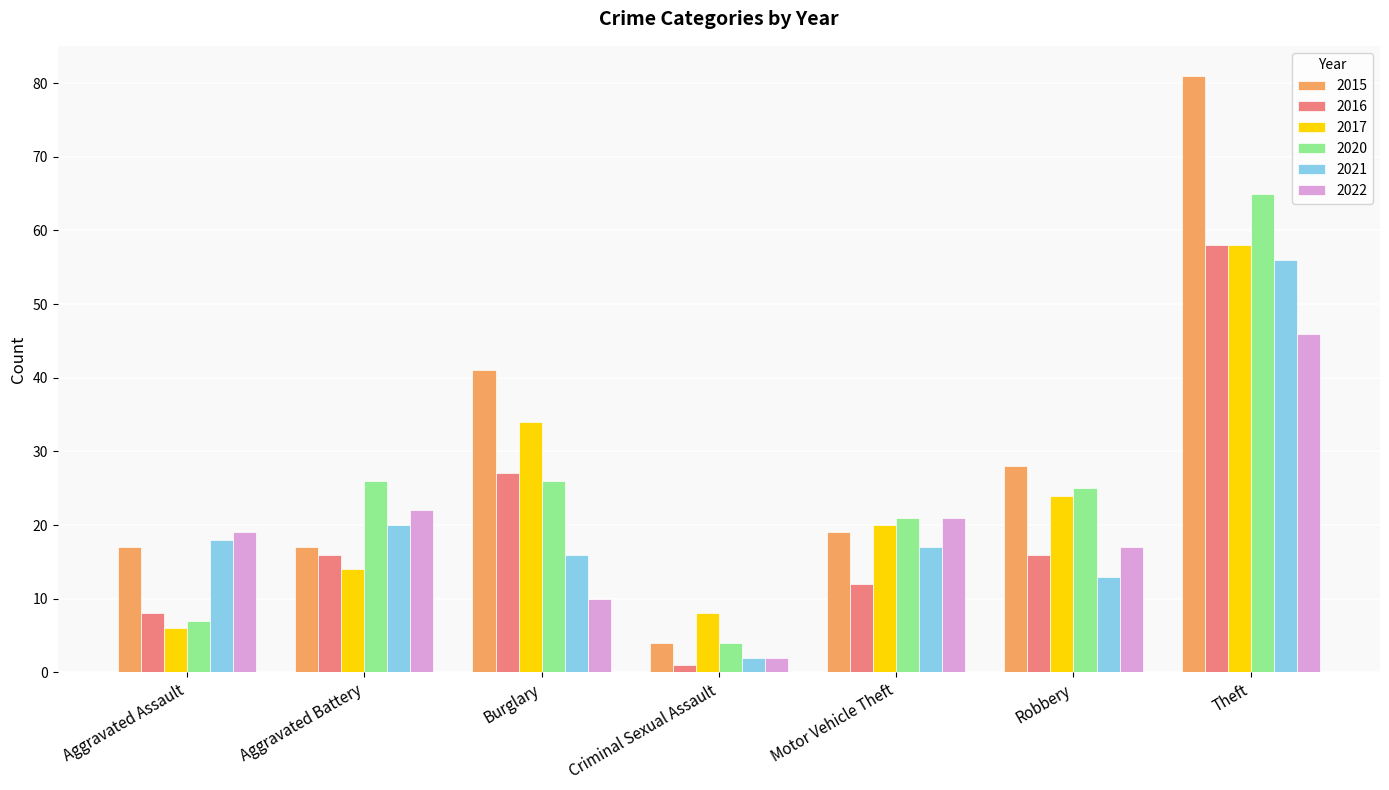

What is the total value across all series at Aggravated Battery?

115